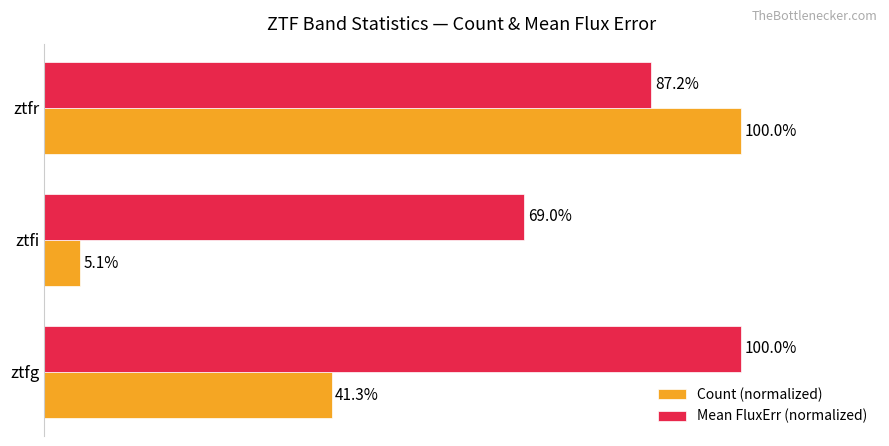

Where is Count (normalized) nearest to the value 52?

ztfg